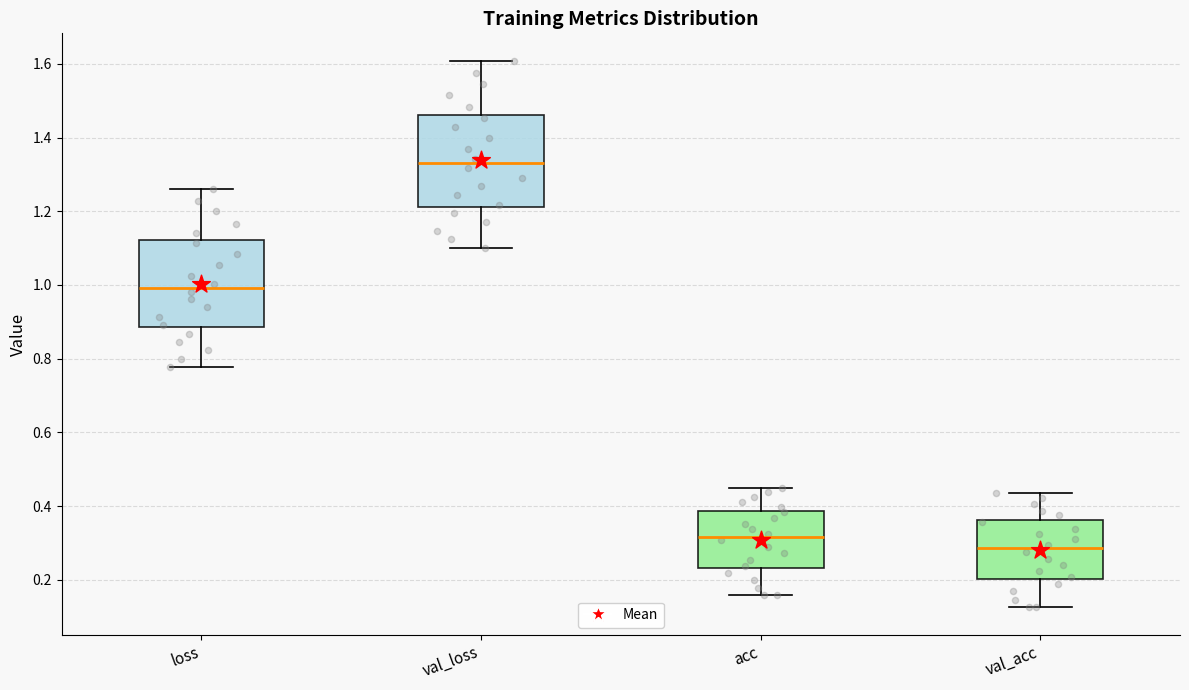

Reading left to right, transcribe this box plot: for each box, give where its median line is, the range the box spans, and where its two whiskers end, as read against the y-axis. The values are not printed on the chart, so give them approximately, as read against the axis.

loss: median 1.00, box 0.88 to 1.12, whiskers 0.78 to 1.26
val_loss: median 1.34, box 1.22 to 1.46, whiskers 1.10 to 1.60
acc: median 0.32, box 0.24 to 0.38, whiskers 0.16 to 0.44
val_acc: median 0.28, box 0.20 to 0.36, whiskers 0.12 to 0.44